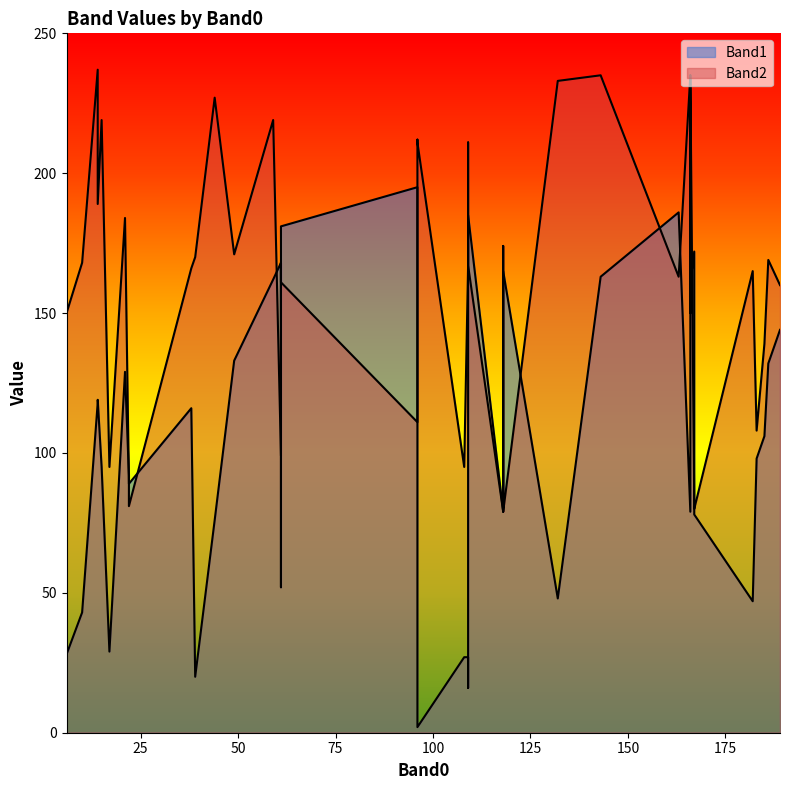

At which category is the sum across all series the highest?

143